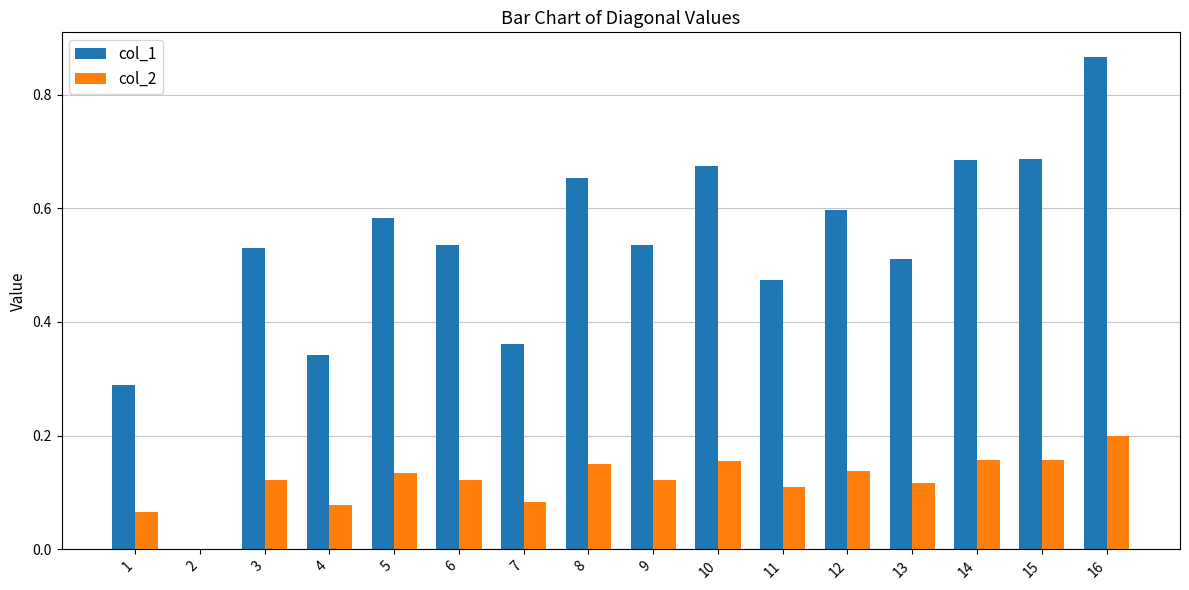

Count the number of categories in the chart.

16